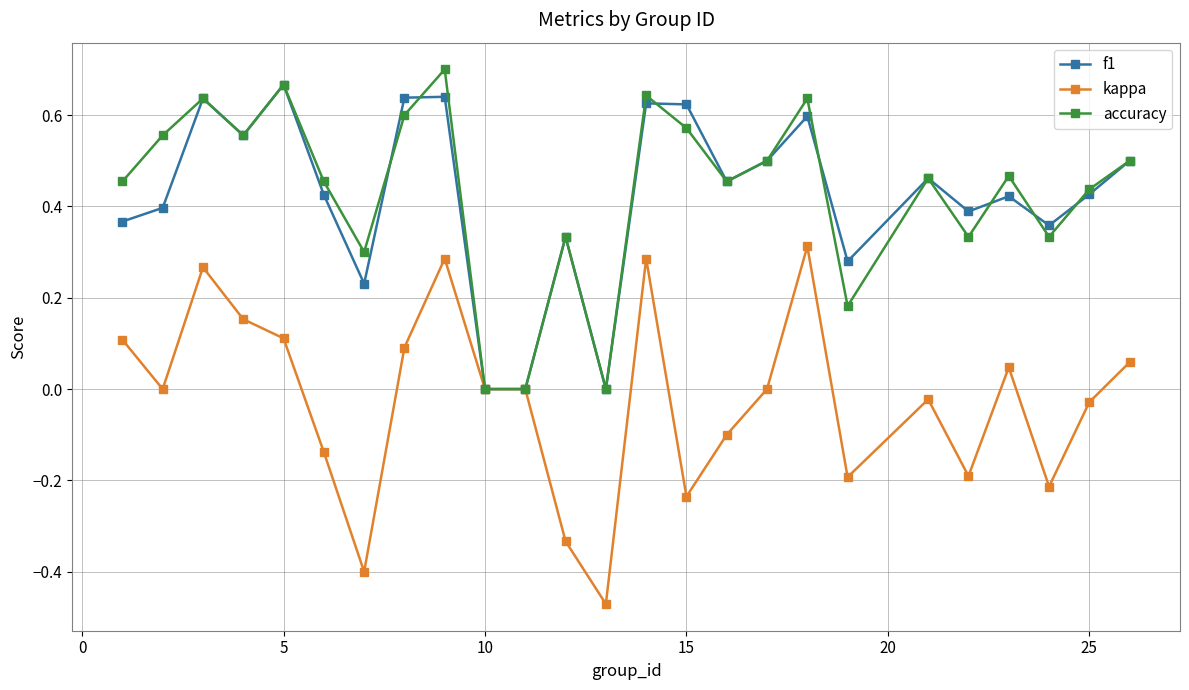

In f1, how many points are higher than both neighbors (excluding endpoints)?

8